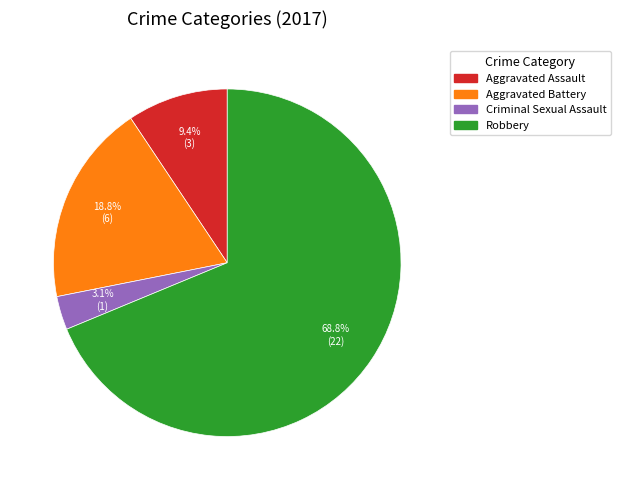

Which slice is the largest?

Robbery